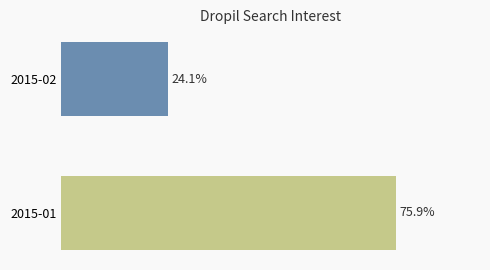

Count the number of categories in the chart.

2